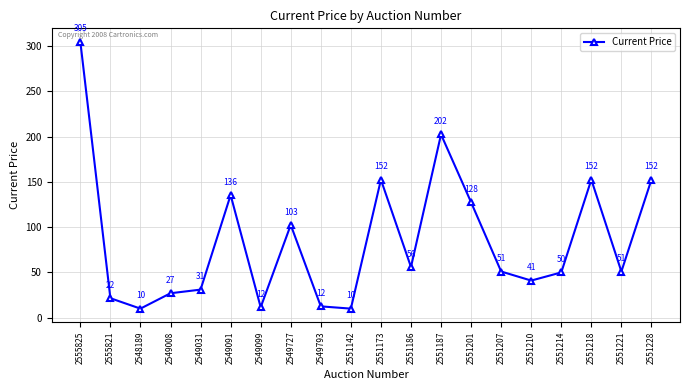

Approximately how many times larger is the value at 2549099 compared to 2549031?

0.4